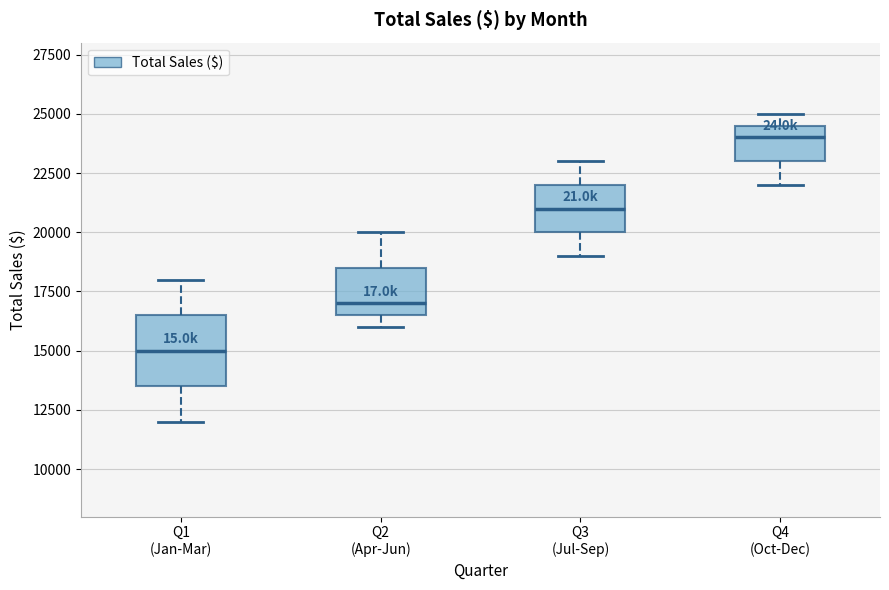

Which box has the highest median line?

Q4 (Oct-Dec)